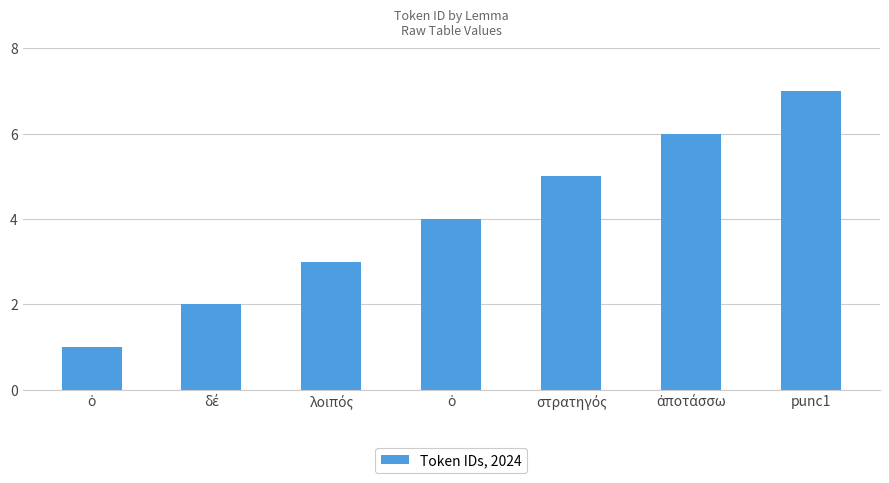

How many bars are there in total?

7